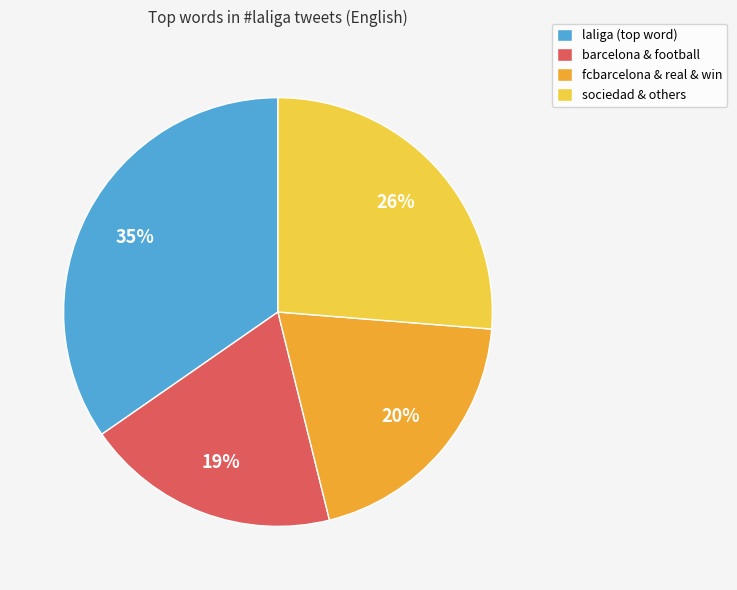

Does fcbarcelona & real & win account for over 50% of the chart?

No